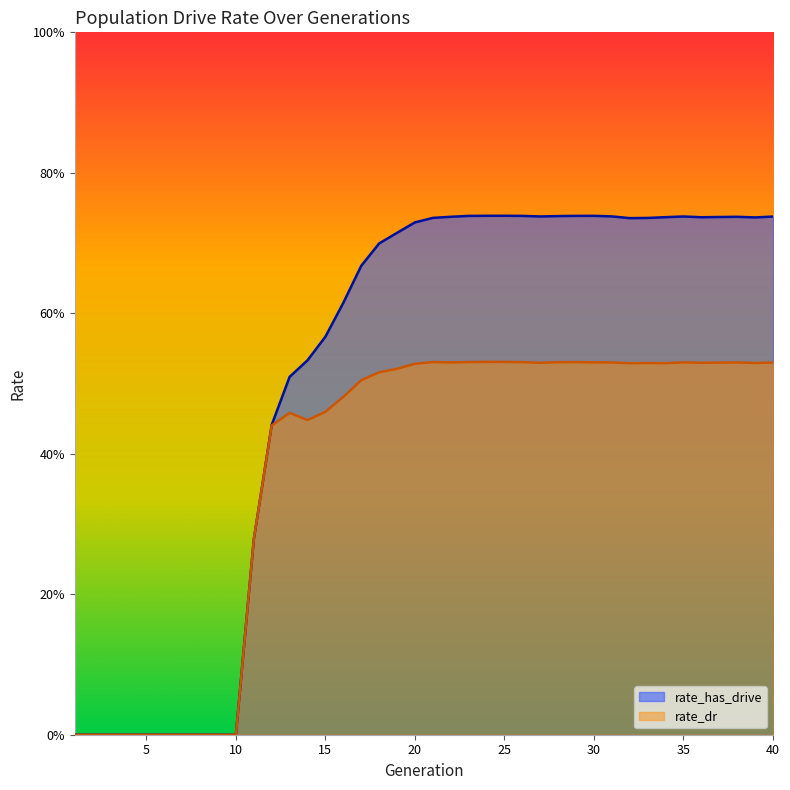

How many interior local peaks does the rate_has_drive series have?

4